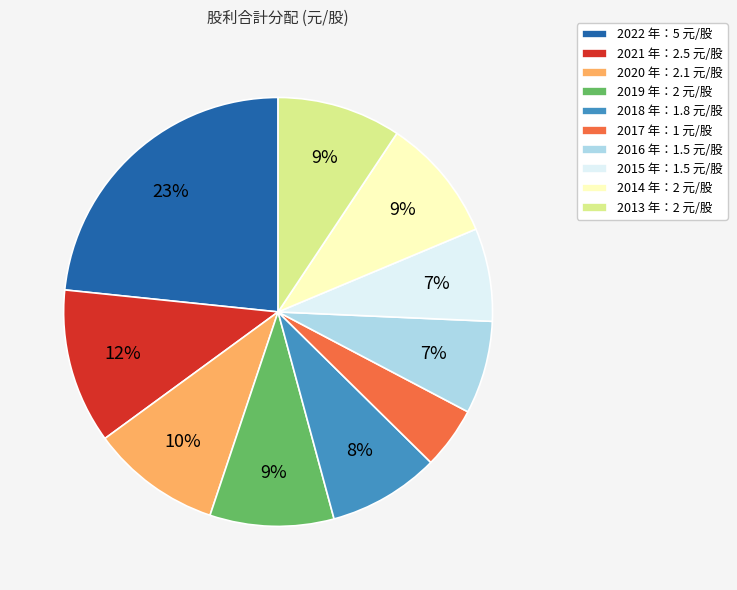

To the nearest percent, what portion does 2021 represent?

12%